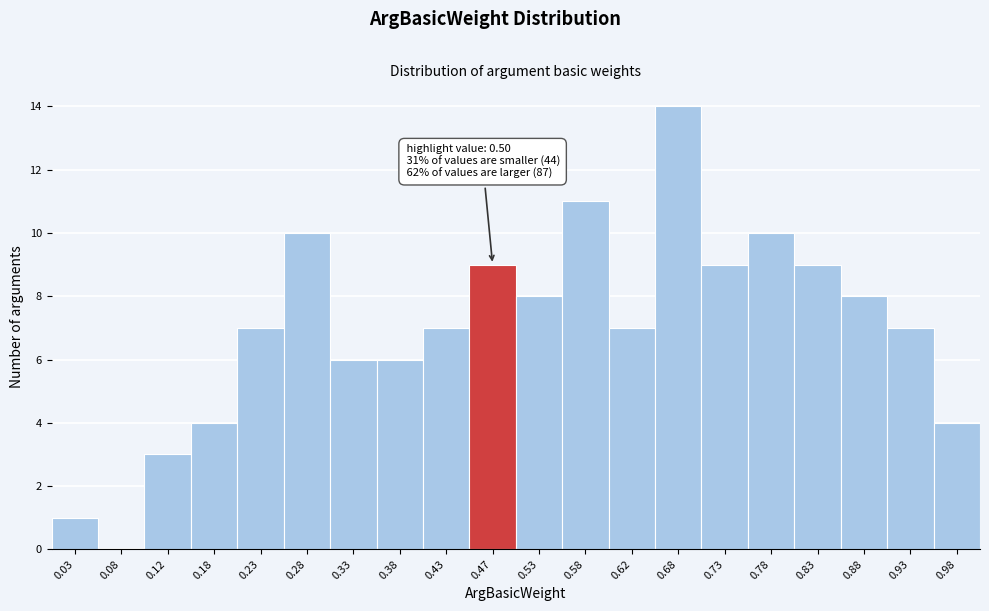

Which range on the x-axis has the tallest bar?

0.65 to 0.70